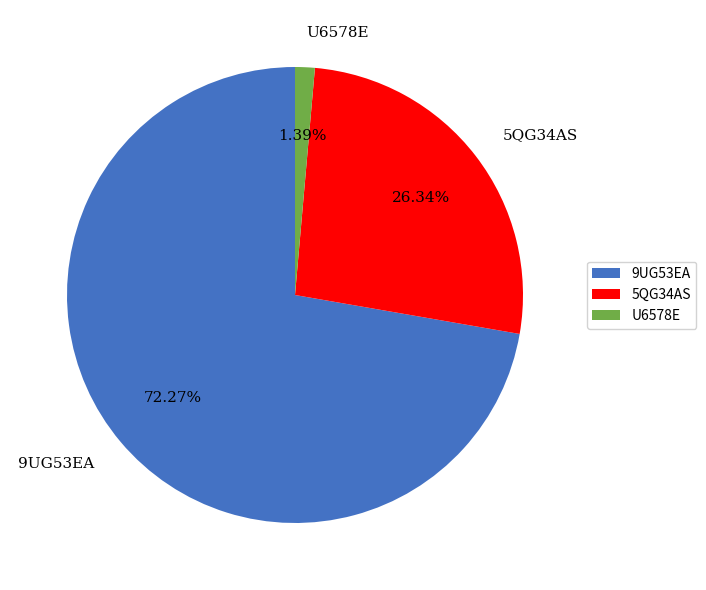

Rank the categories by value from lowest to highest.

U6578E, 5QG34AS, 9UG53EA